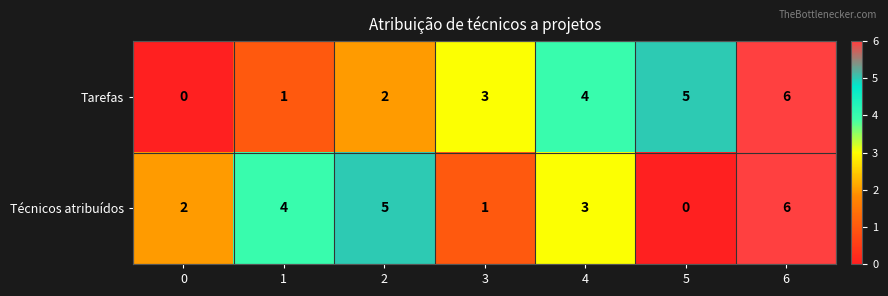

How many Tarefas values are between 1 and 5?

5